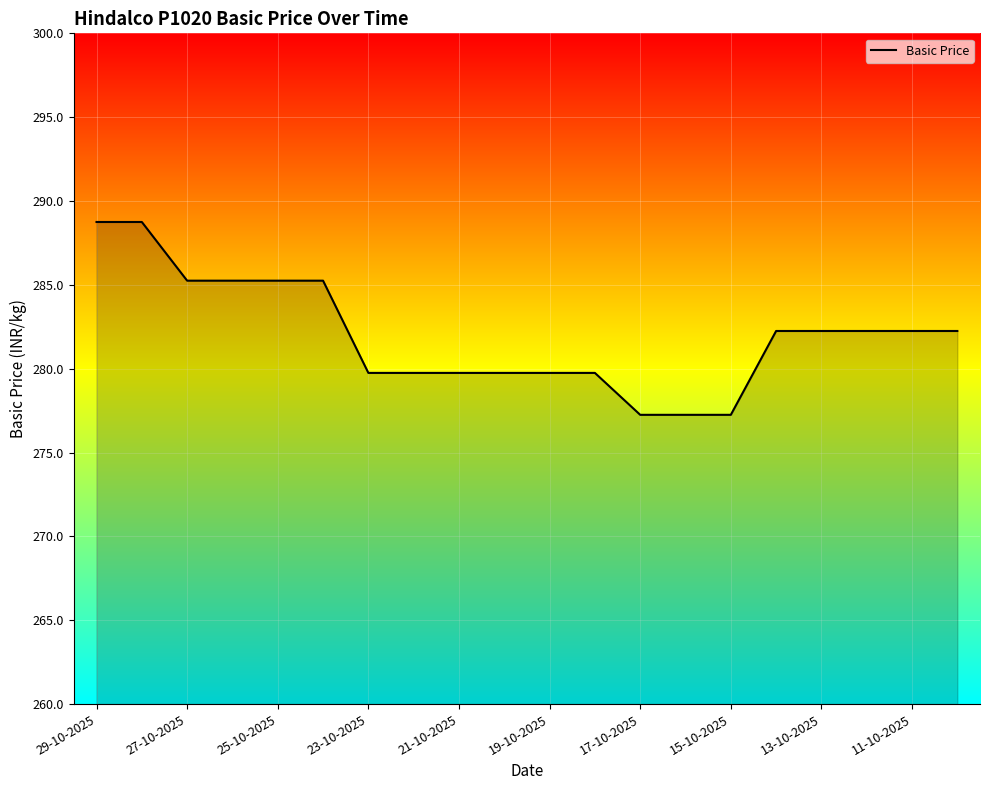

What is the greatest value displayed?

288.8